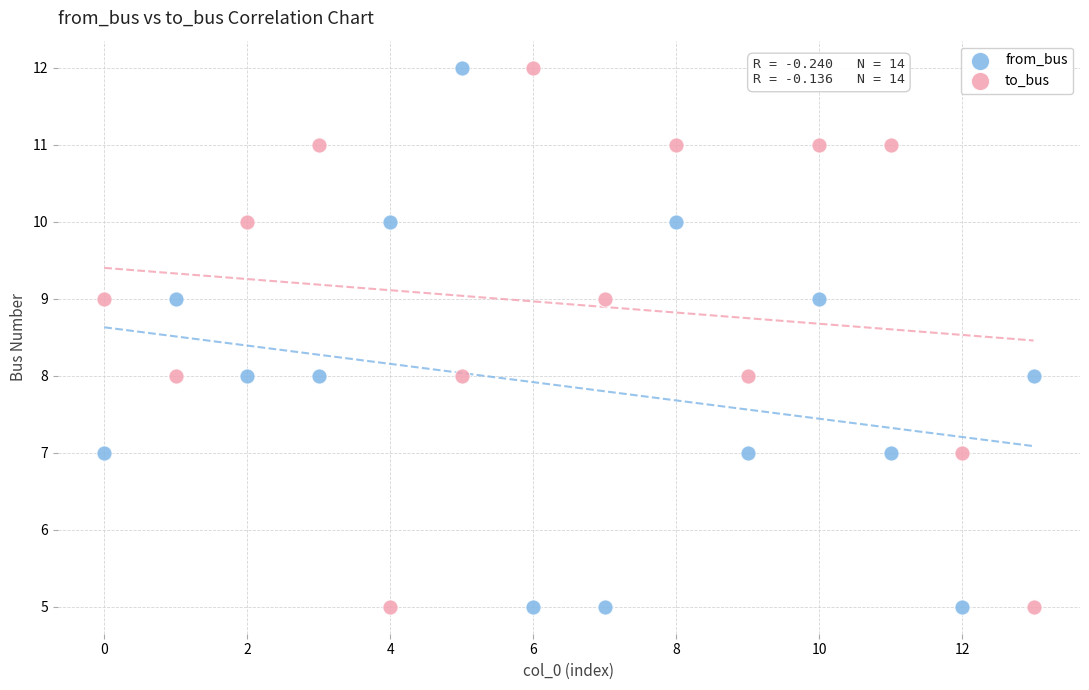

Across all data points, what is the range of Y values (max minus min)?

7